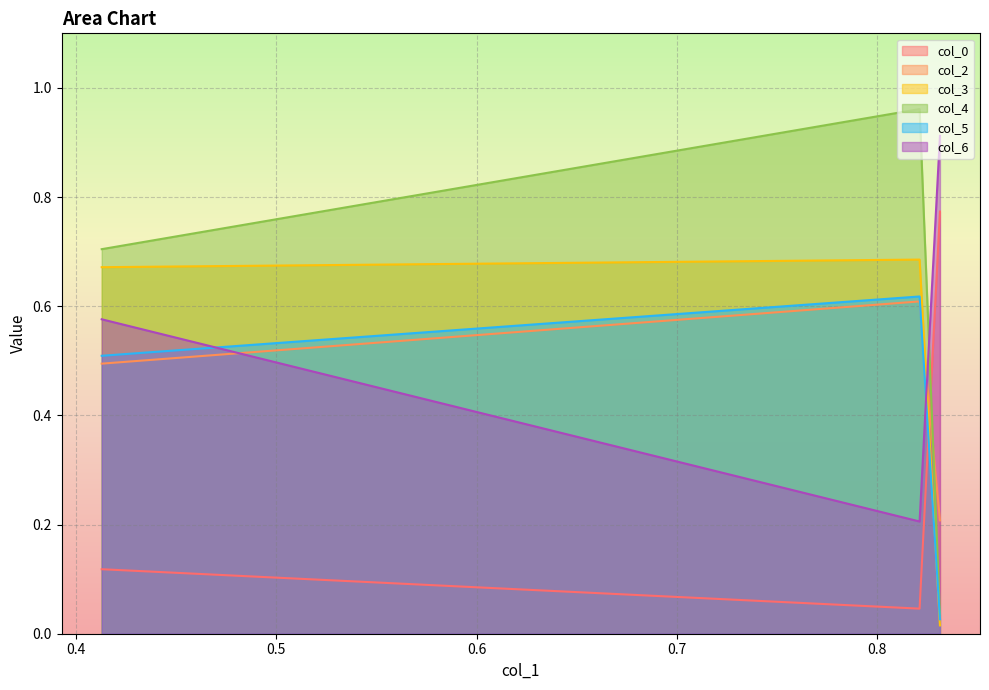

What is the spread (max minus min) of values at 0.4128610787070712?

0.6